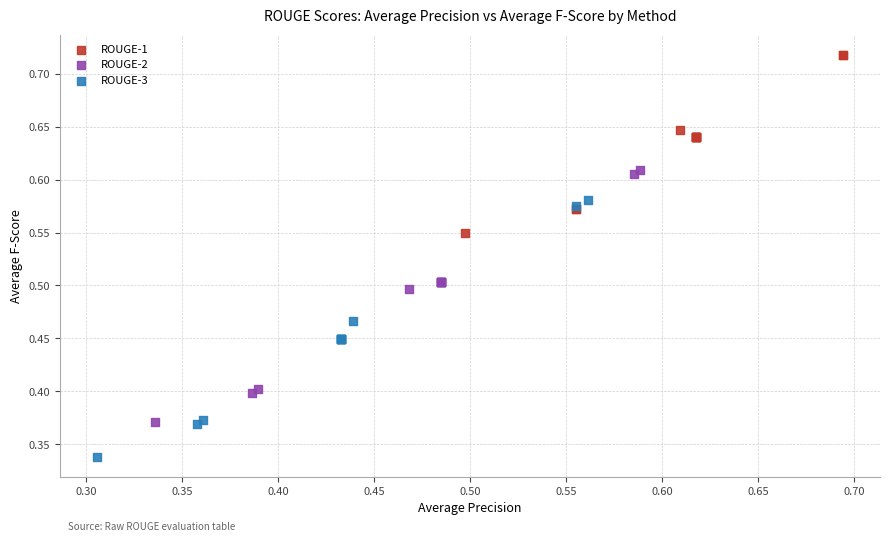

Which series reaches the maximum Y coordinate?

ROUGE-1